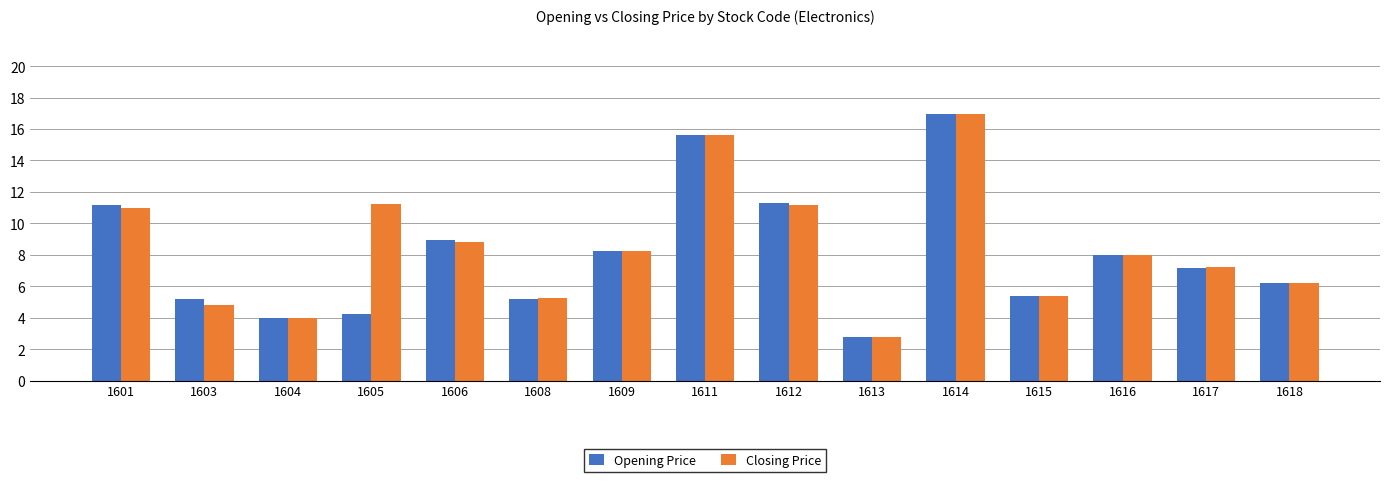

Is it true that Opening Price equals 5.3 at 1611?

False